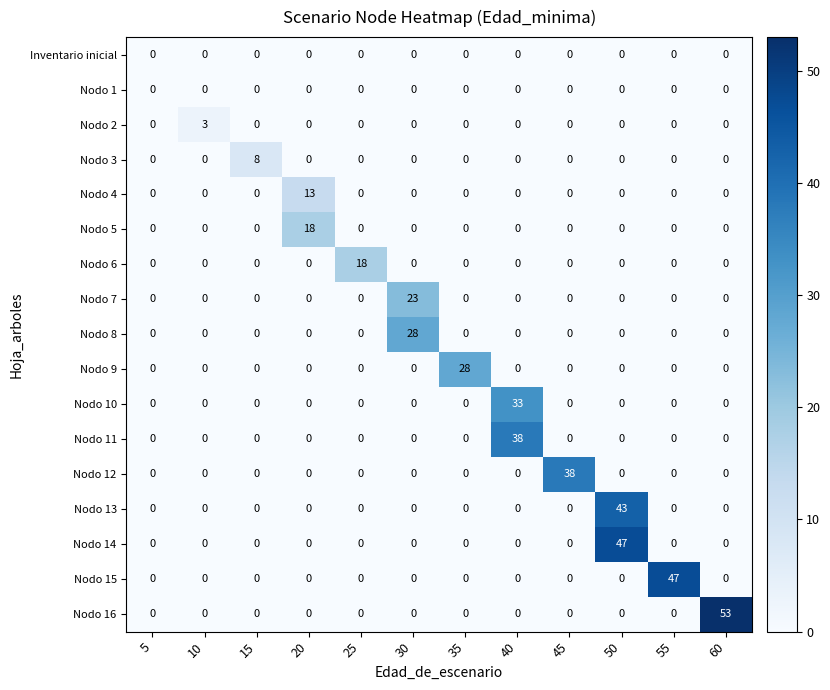

Which category has the highest value across all series?

60